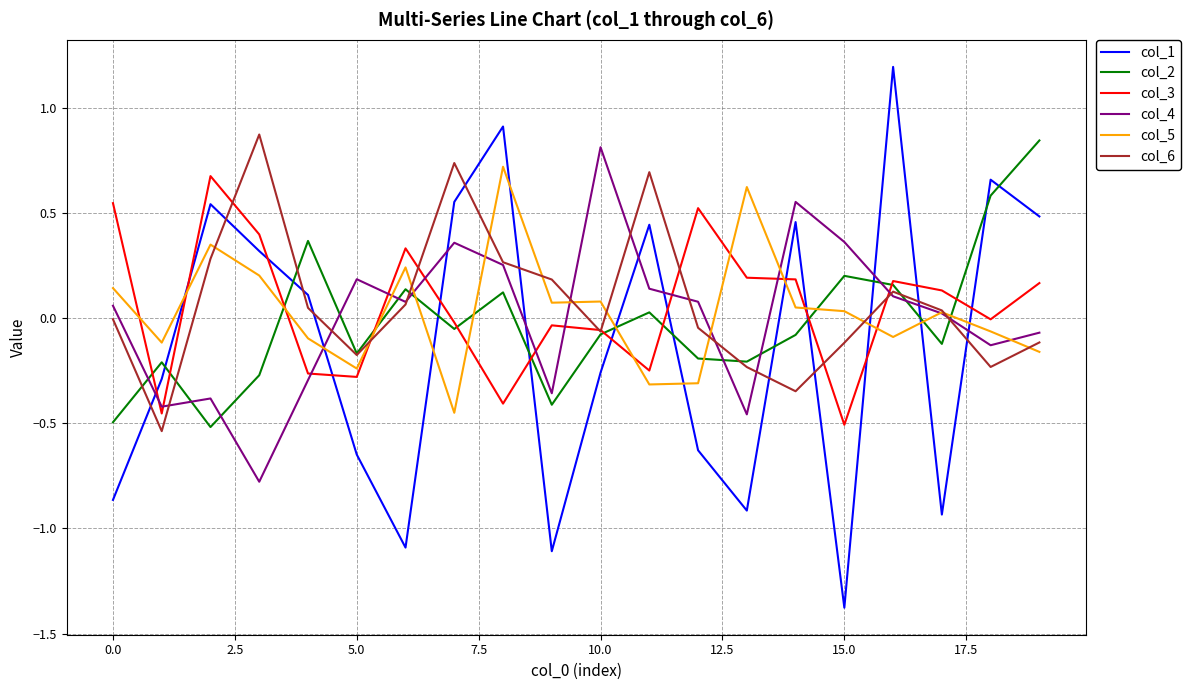

Which series has the largest range (max minus min)?

col_1